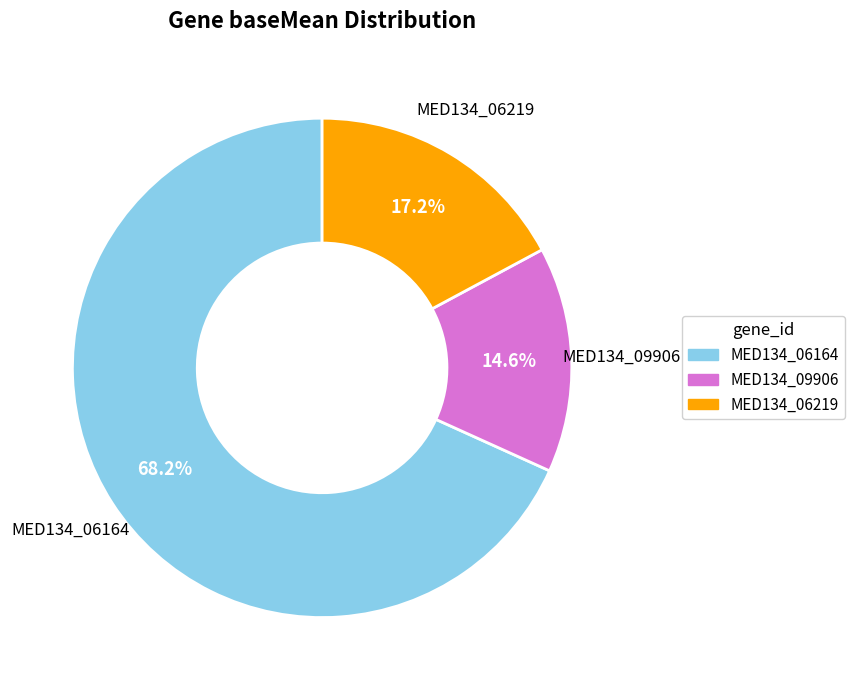

How many slices are in this pie chart?

3